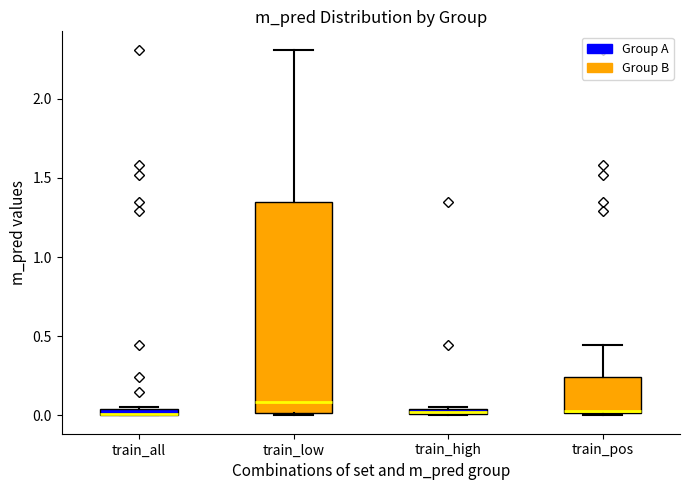

Comparing the boxes themselves (not the whiskers), which one is the tallest?

train_low